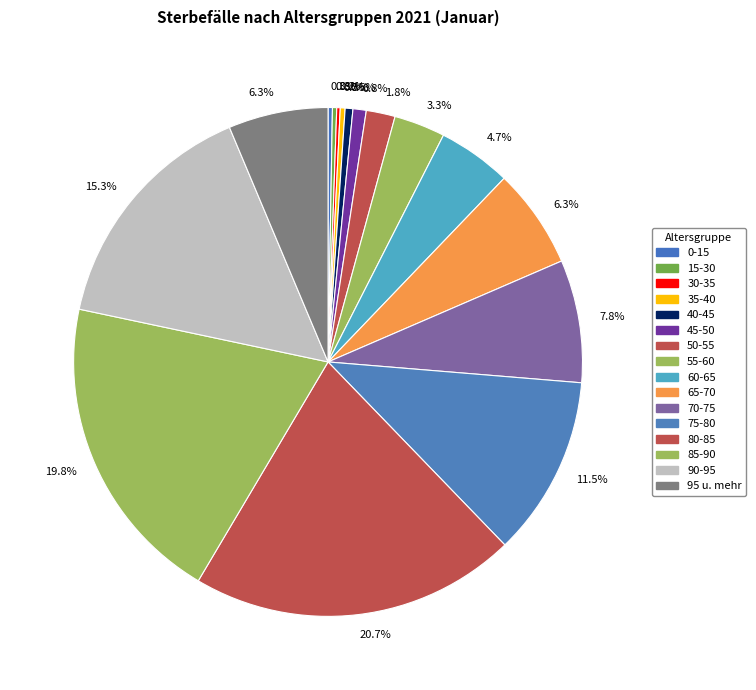

Does any single category account for the majority?

No